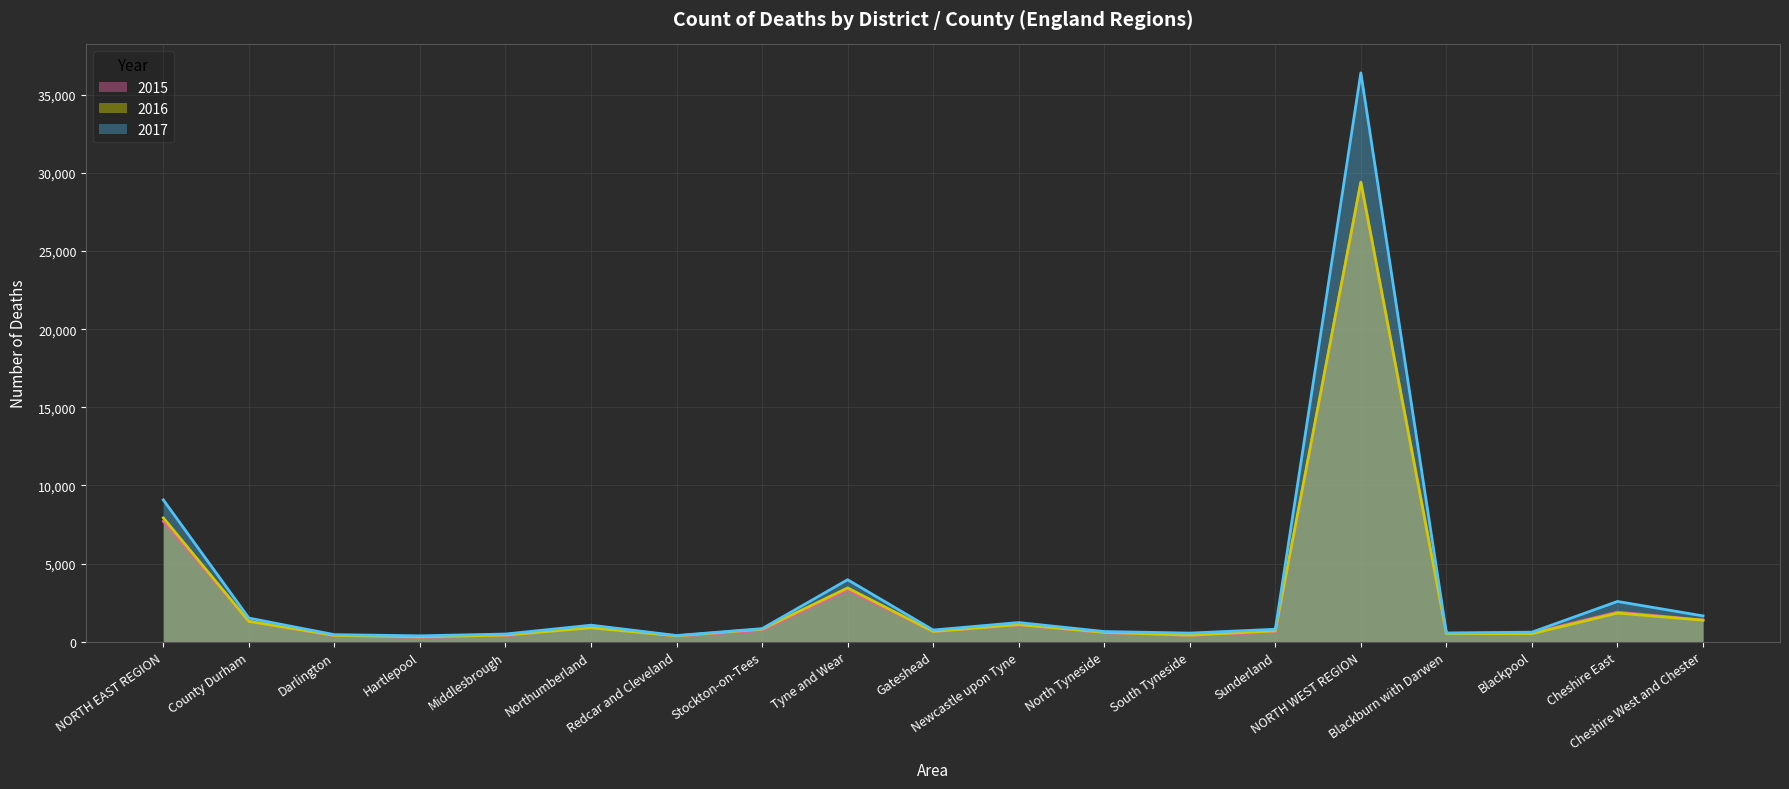

Rank the categories by 2016 value from highest to lowest.

NORTH WEST REGION, NORTH EAST REGION, Tyne and Wear, Cheshire East, Cheshire West and Chester, County Durham, Newcastle upon Tyne, Northumberland, Stockton-on-Tees, Sunderland, Gateshead, North Tyneside, Blackburn with Darwen, Blackpool, Middlesbrough, South Tyneside, Darlington, Redcar and Cleveland, Hartlepool